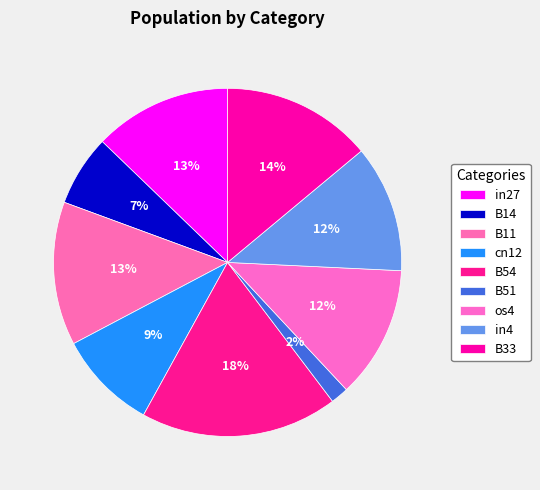

Count the number of slices in the pie.

9